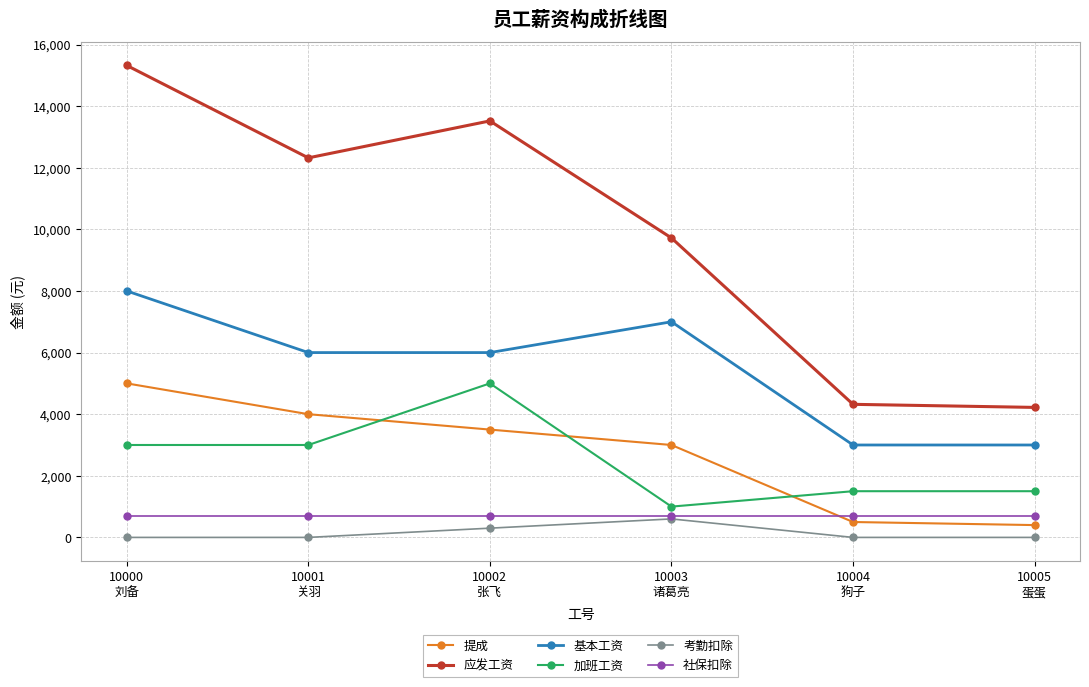

In 应发工资, how many points are higher than both neighbors (excluding endpoints)?

1